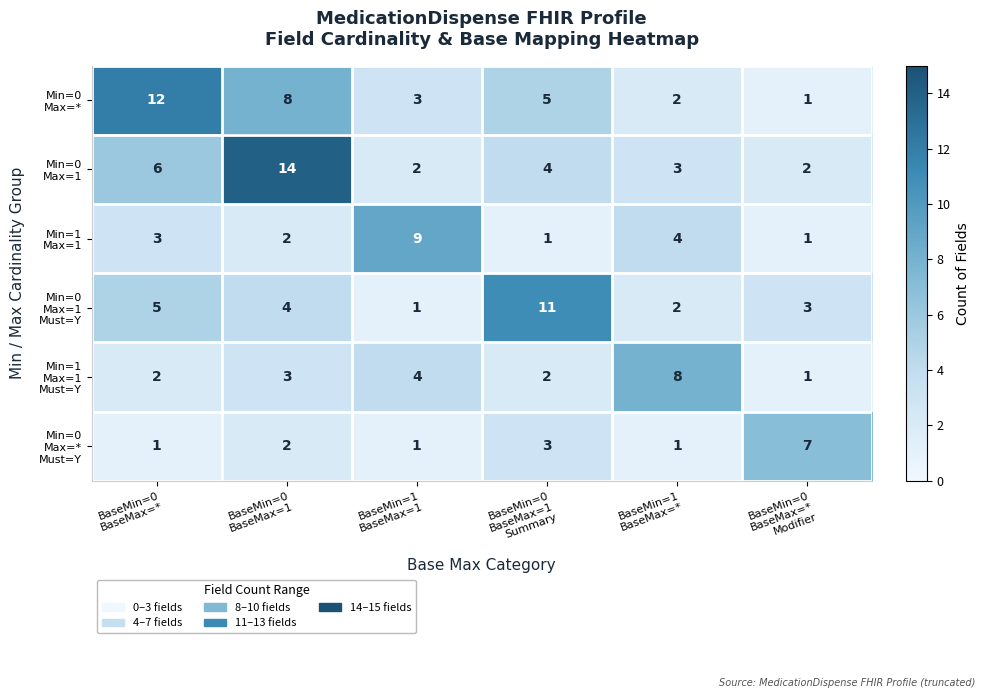

At how many categories does at least one series exceed 6?

6